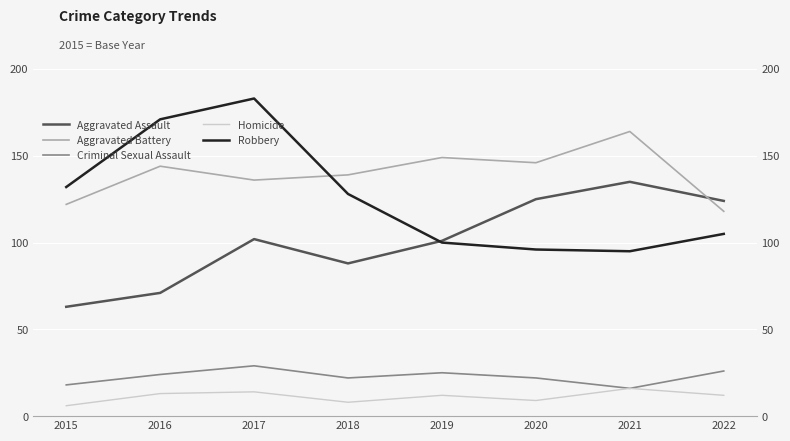

True or false: Aggravated Assault and Criminal Sexual Assault intersect in this chart.

False